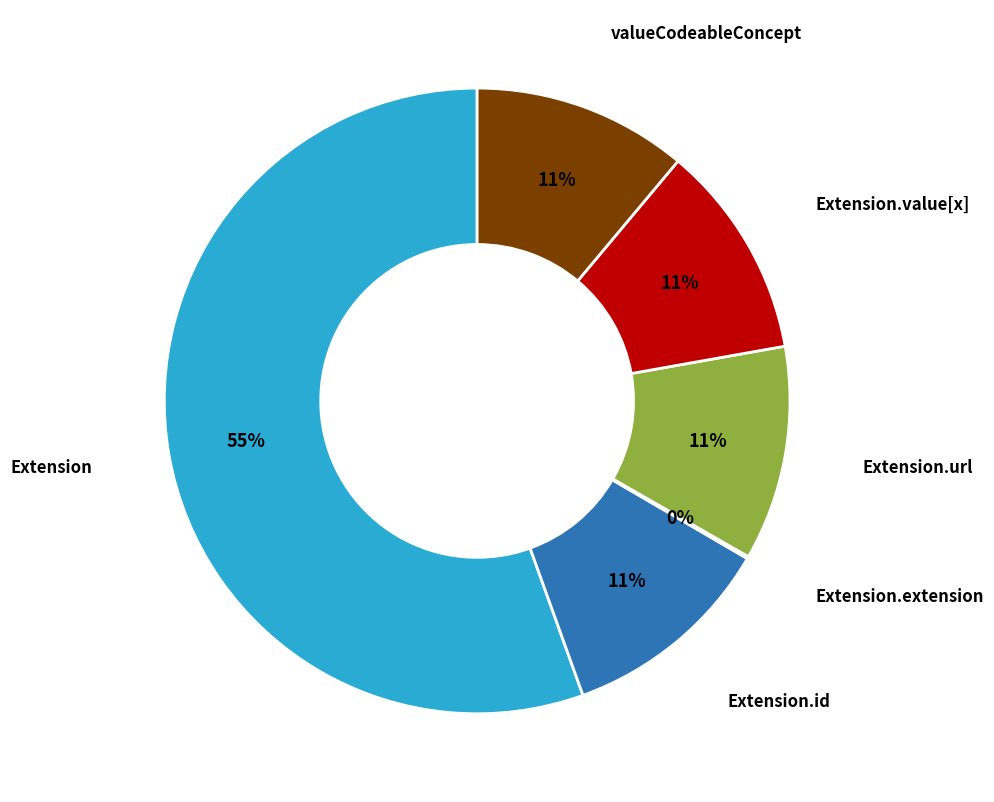

Is it true that valueCodeableConcept is 11% of the pie?

True